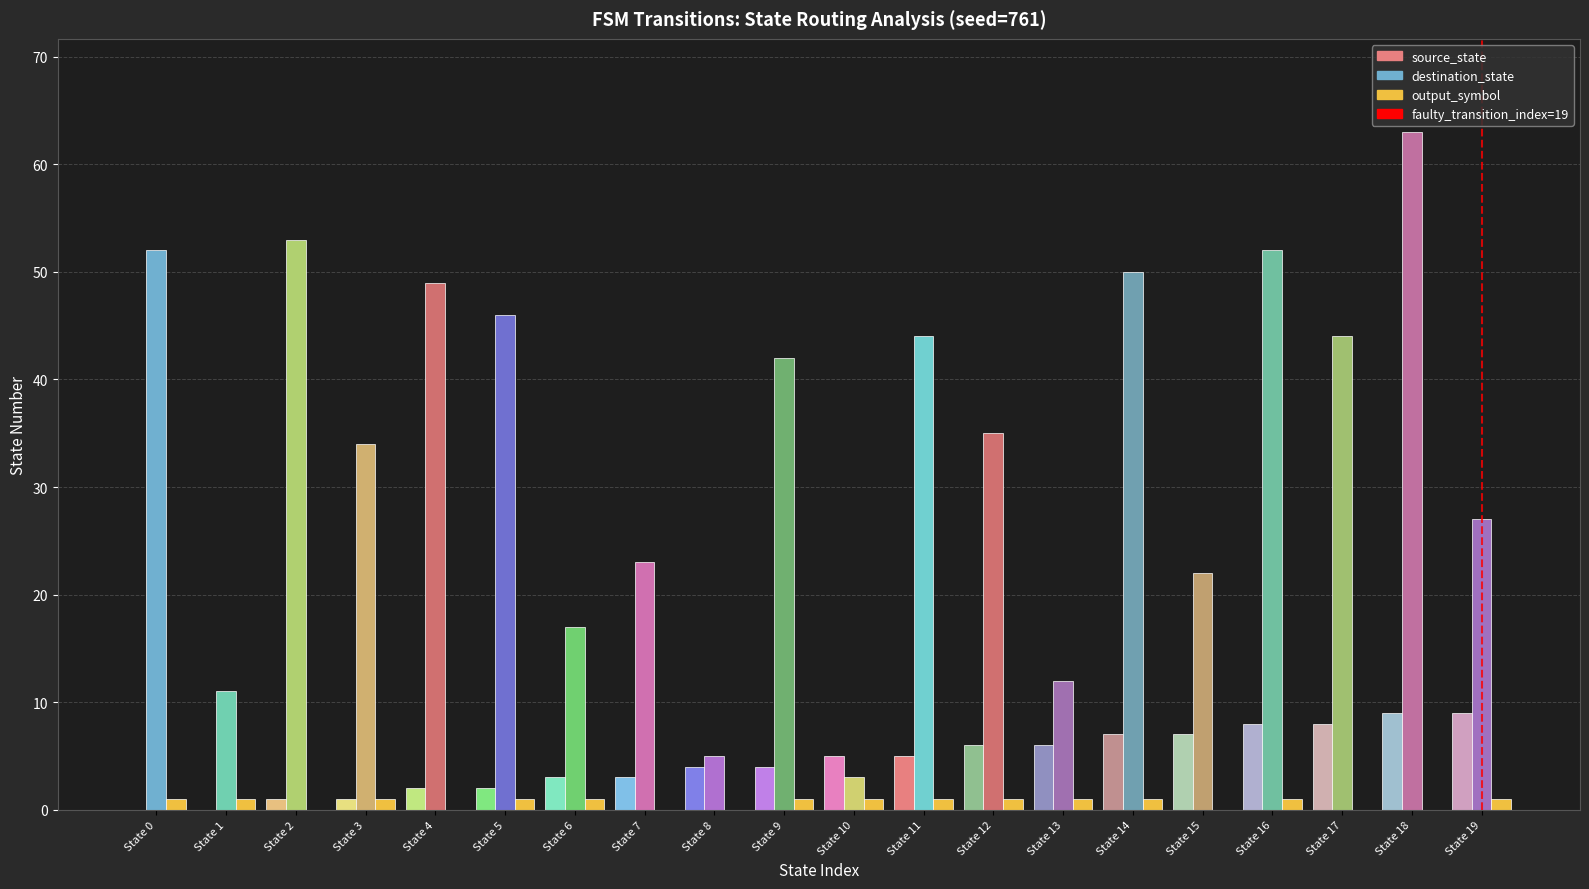

What is the total value across all series at State 17?

52